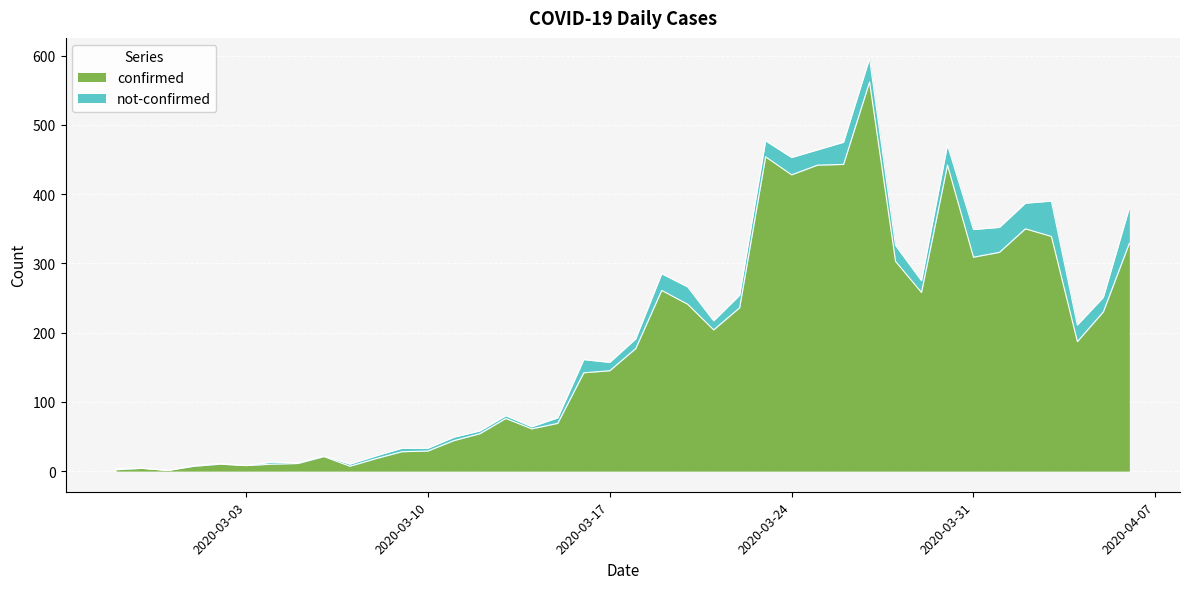

What is the highest value of the confirmed series?

562